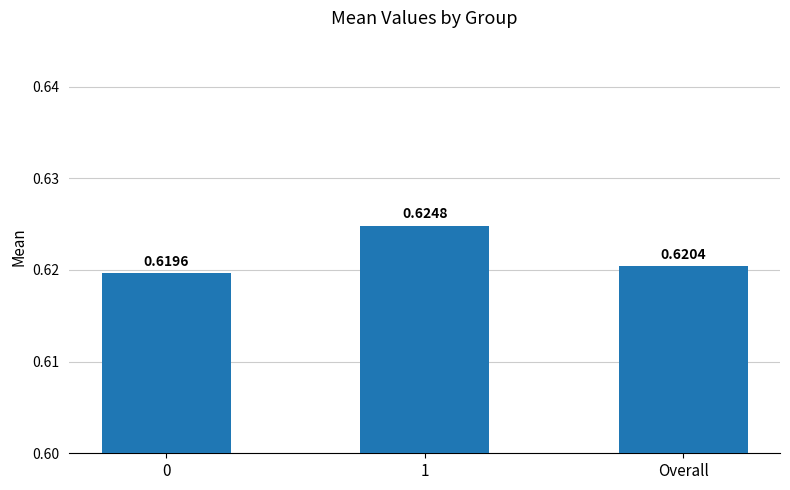

Rank the categories by value from lowest to highest.

0, Overall, 1